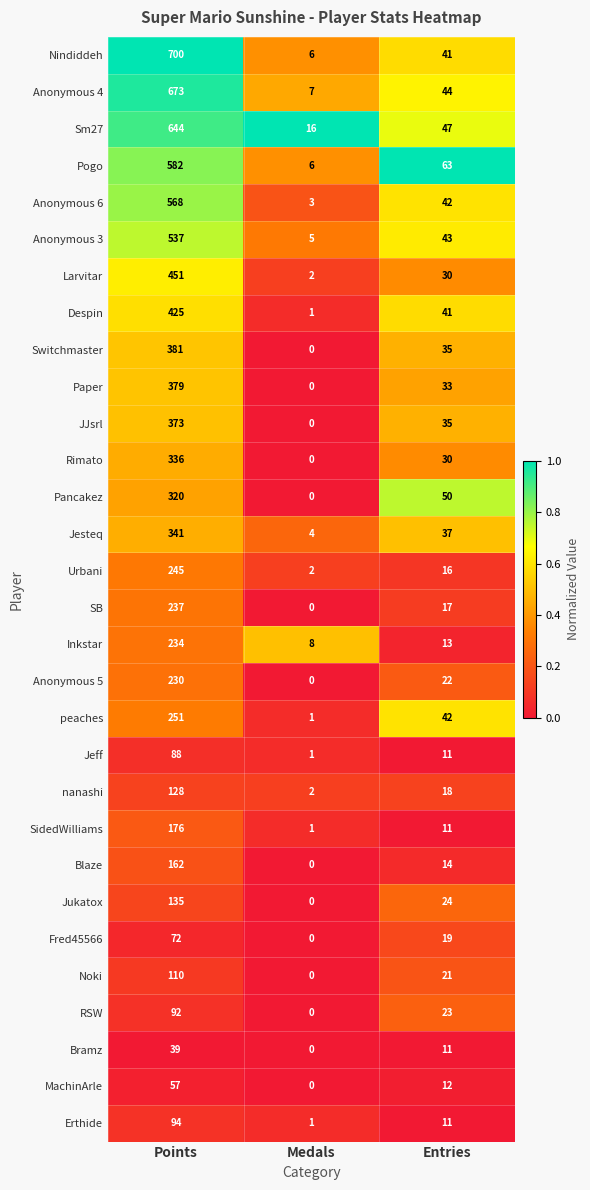

Which series has the largest total across all categories?

Nindiddeh